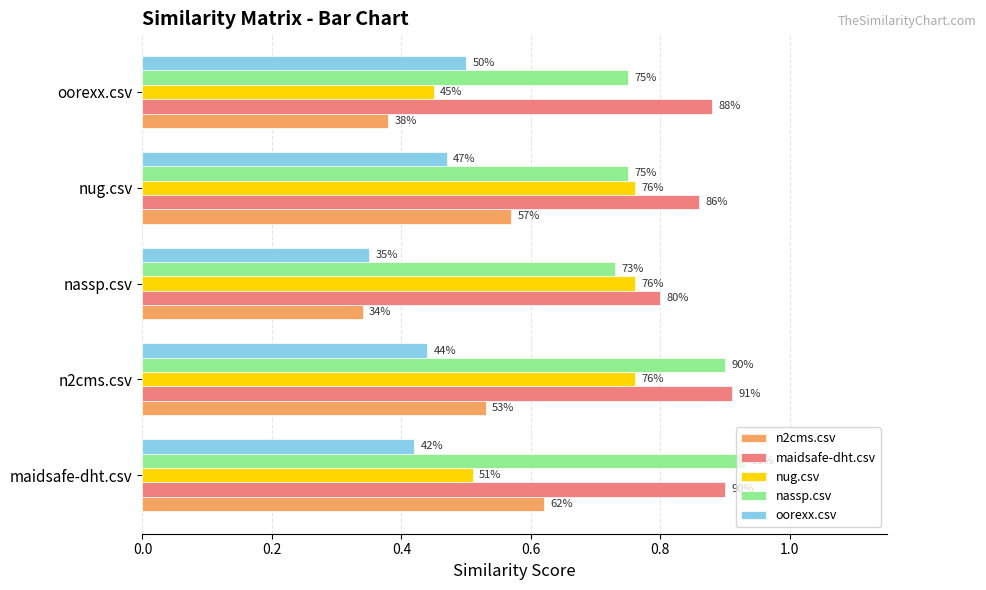

What is the value of the maidsafe-dht.csv bar at the 5th from the left?

0.9